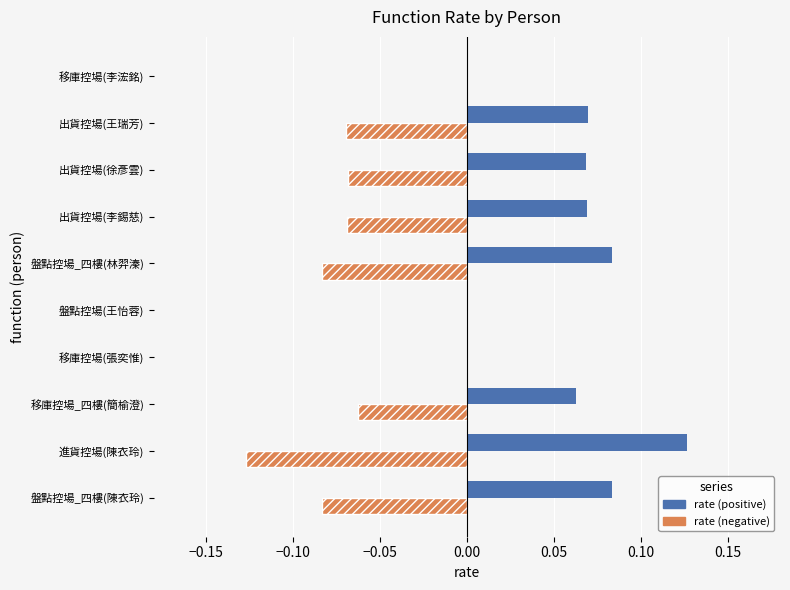

Which series has the largest total across all categories?

rate (positive)